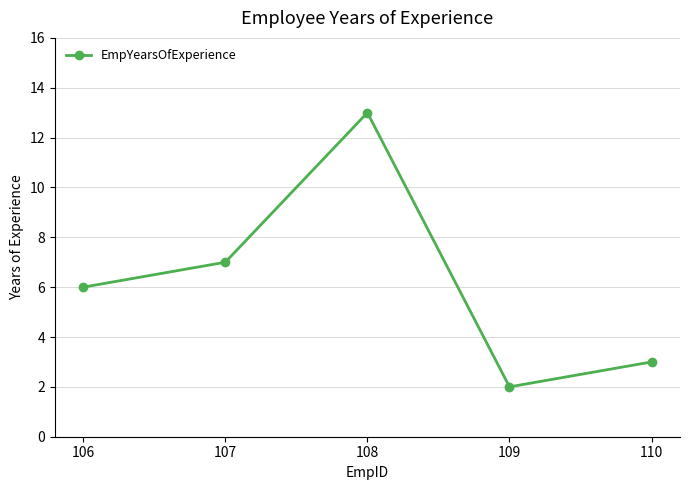

Where is the data nearest to the value 7?

107